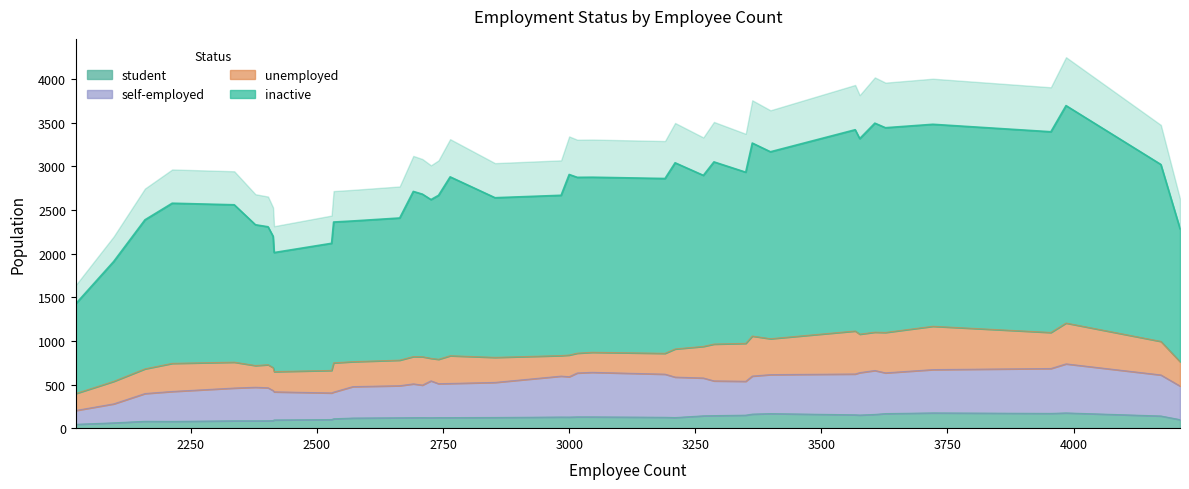

What is the approximate value of unemployed at 3046?

265